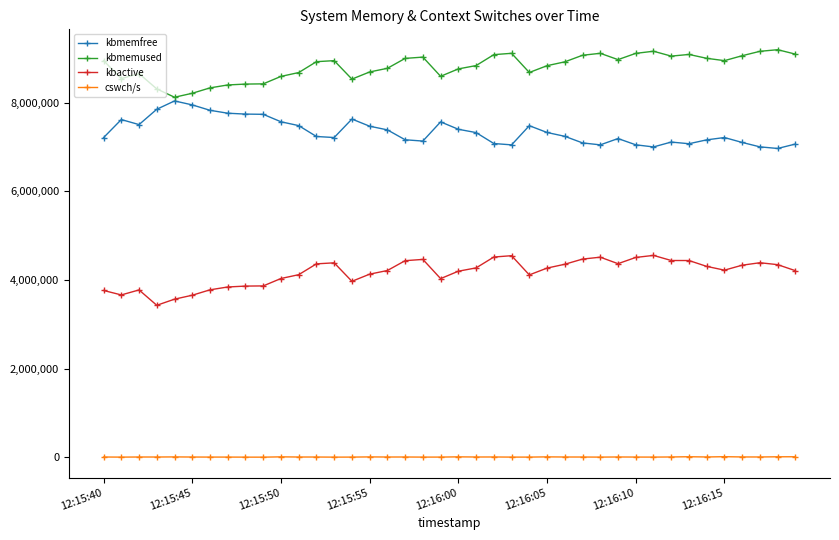

List the series in order of their peak value, highest first.

kbmemused, kbmemfree, kbactive, cswch/s